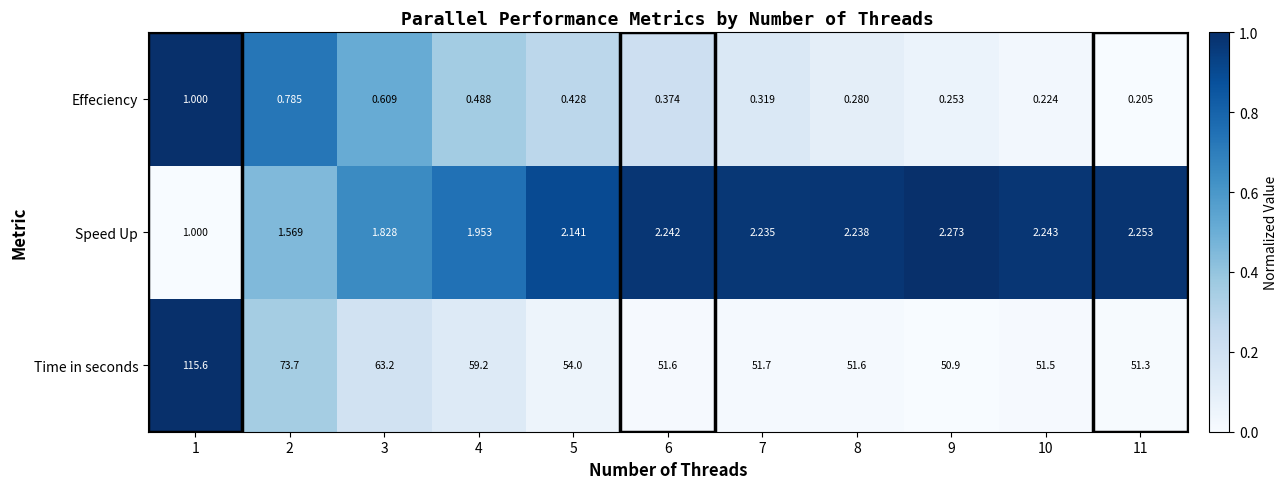

Between 2 and 3, which series saw the biggest shift?

Time in seconds